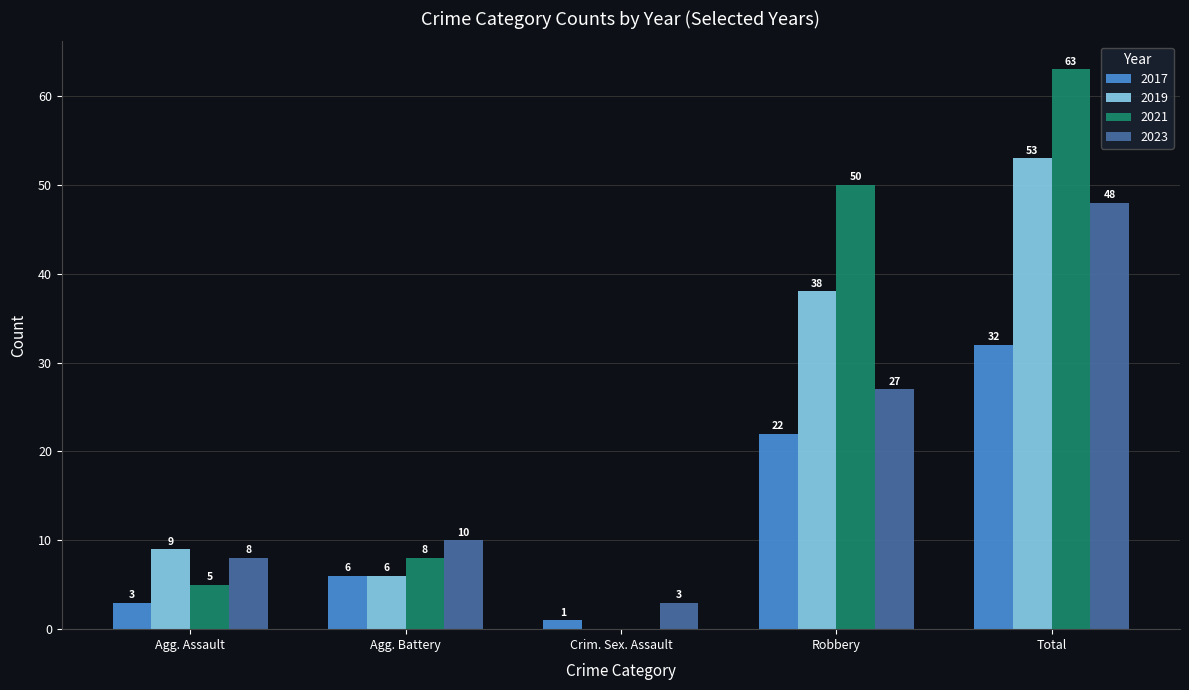

What is the sum of all 2023 values?

96